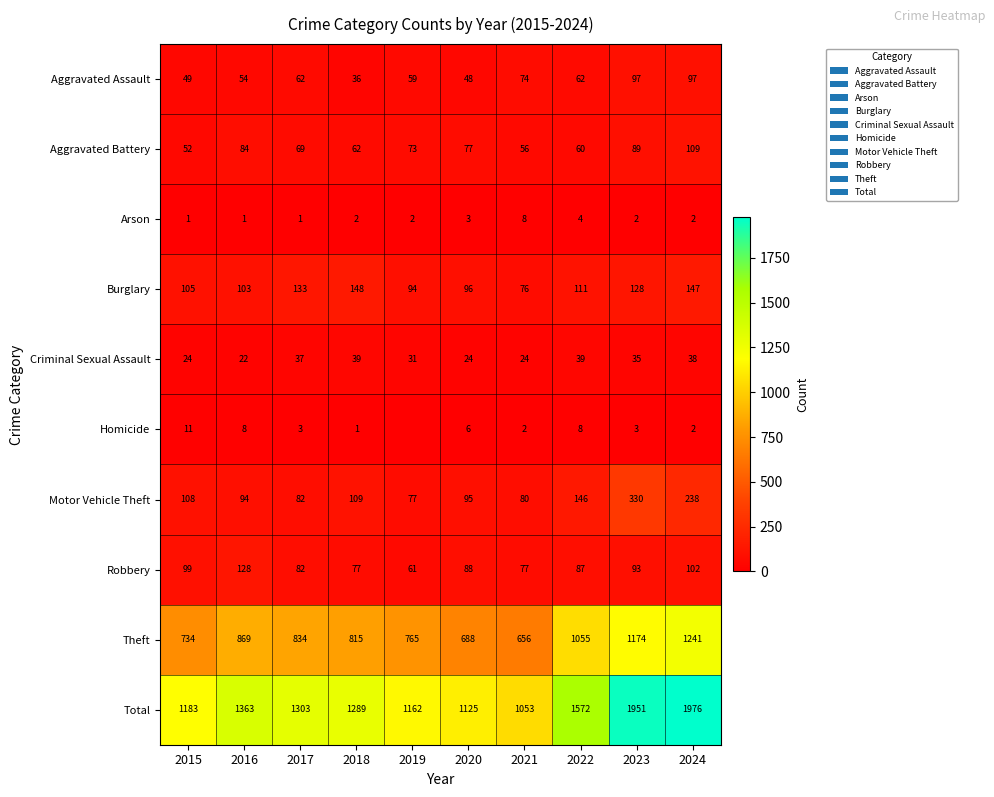

The value of Total at 2018 is 2222. True or false?

False